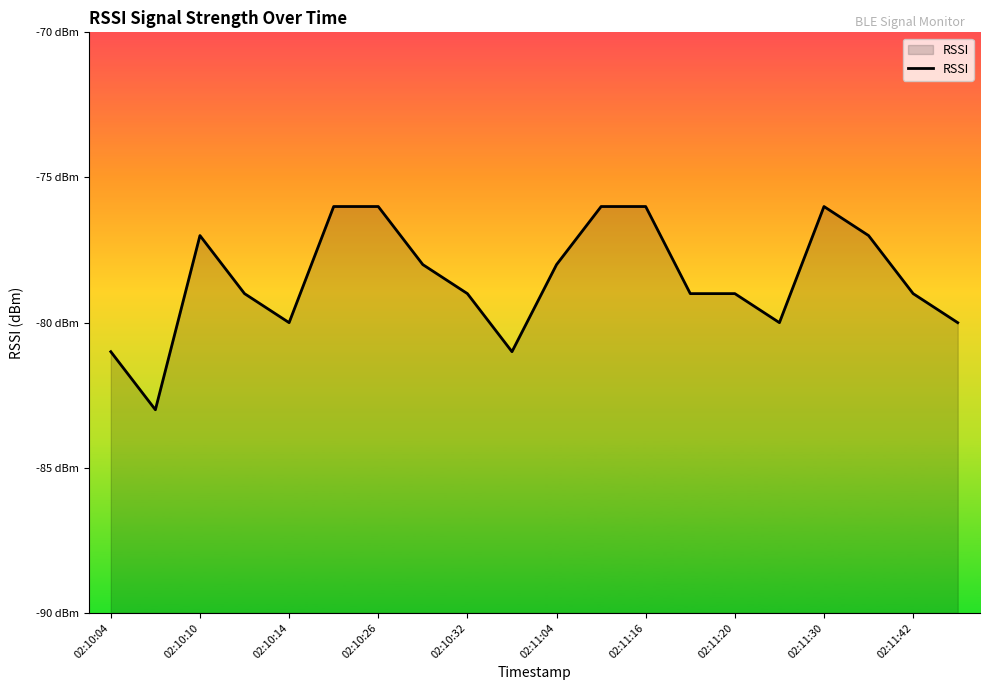

List the labels in order of value, largest first.

02:11:04, 02:11:16, 11, 12, 16, 02:10:14, 17, 02:11:20, 10, 02:10:26, 02:11:30, 13, 14, 18, 02:10:32, 15, 19, 02:10:04, 02:11:42, 02:10:10